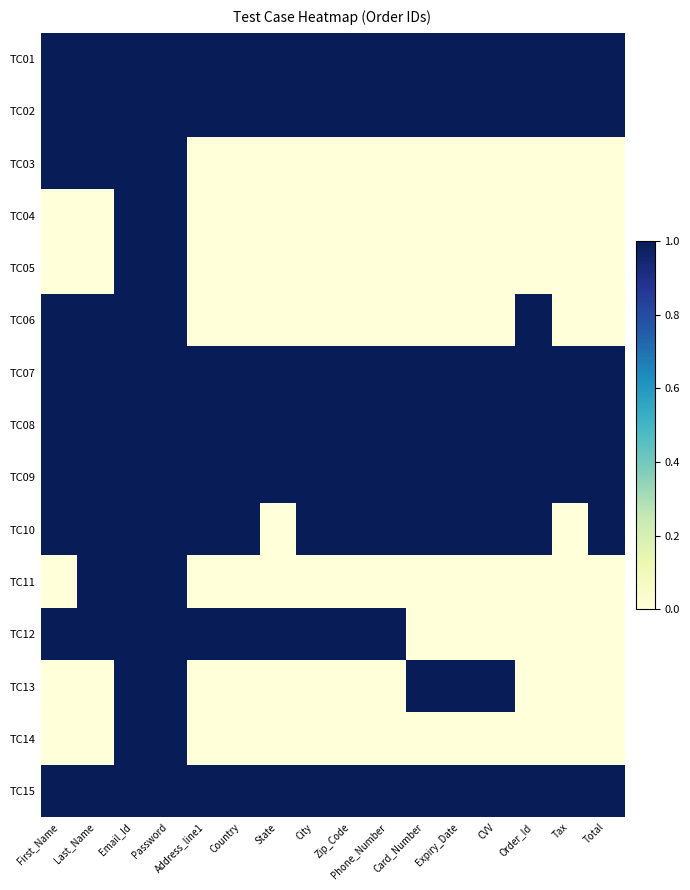

Between Address_line1 and Zip_Code, which is larger?

Address_line1